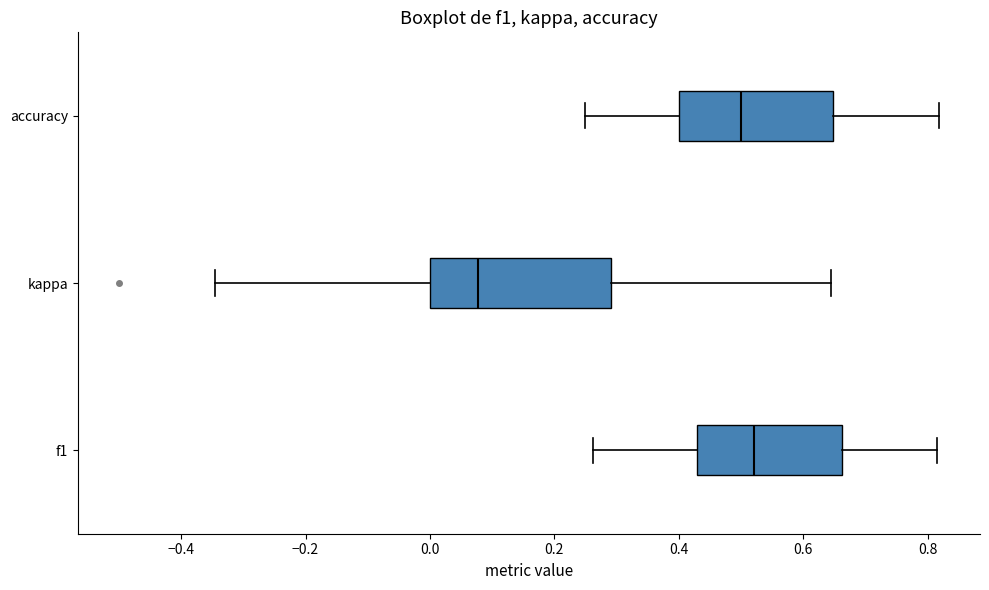

Reading bottom to top, read every box against the x-axis: the position of its median line, the range the box covers, and the ends of its whiskers. The values are not printed on the chart, so give them approximately, as read against the axis.

f1: median 0.52, box 0.42 to 0.66, whiskers 0.26 to 0.82
kappa: median 0.08, box 0.00 to 0.30, whiskers -0.34 to 0.64
accuracy: median 0.50, box 0.40 to 0.64, whiskers 0.26 to 0.82